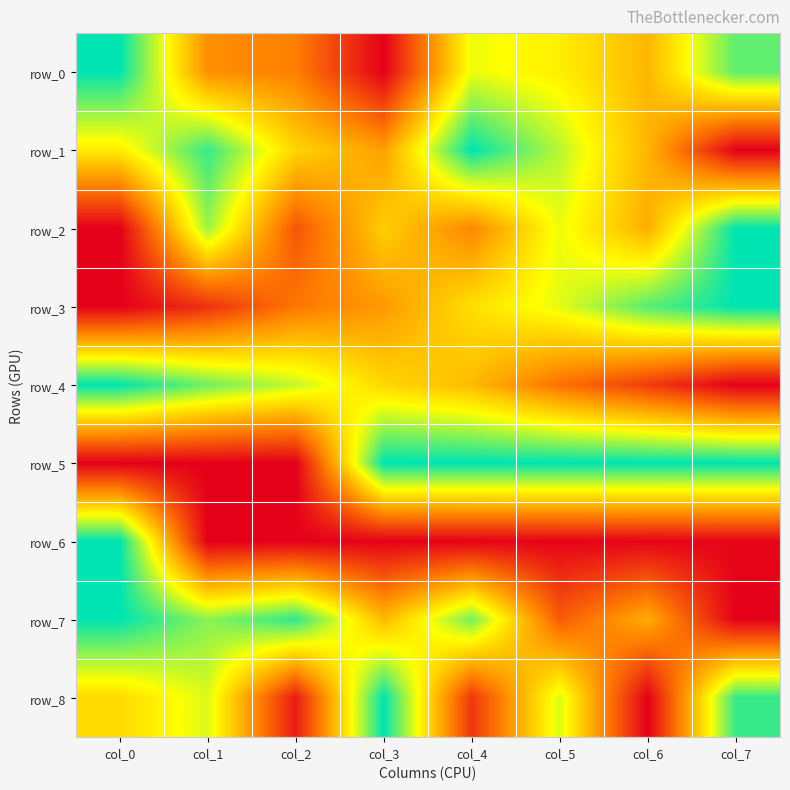

Which series has the largest range (max minus min)?

row_0